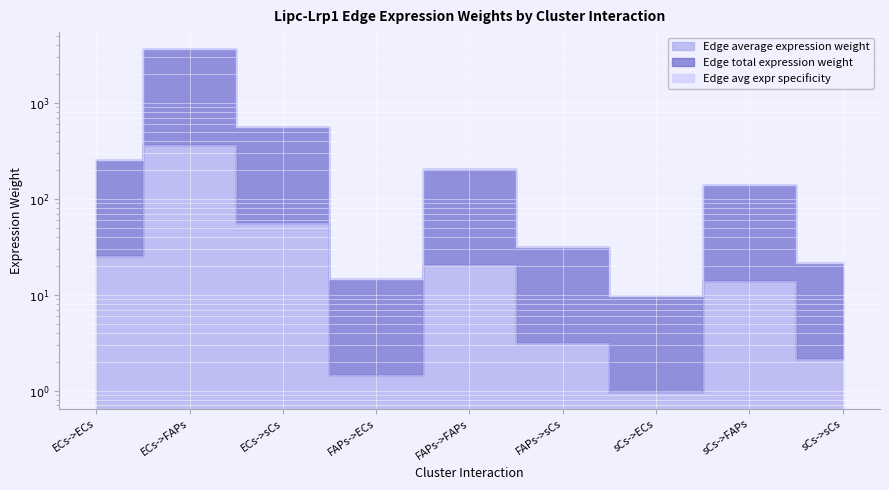

How many lines are shown in the chart?

3